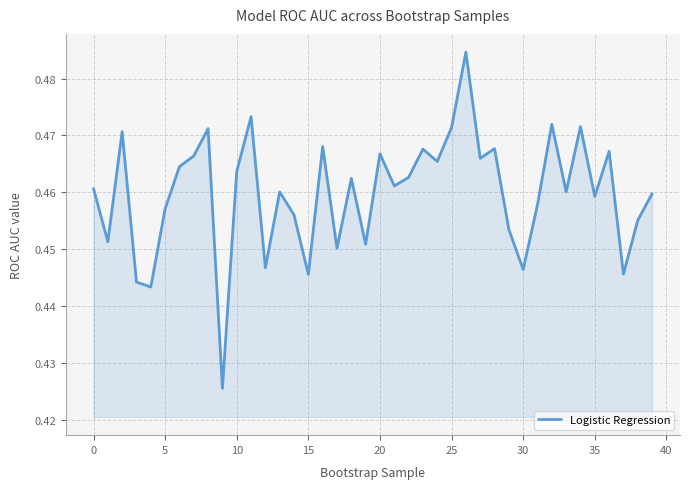

Is this an area chart (filled region under the line)?

Yes